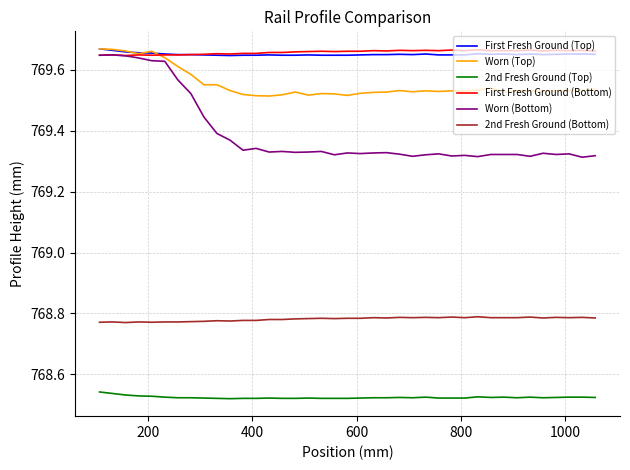

True or false: Worn (Bottom) and 2nd Fresh Ground (Bottom) intersect in this chart.

False